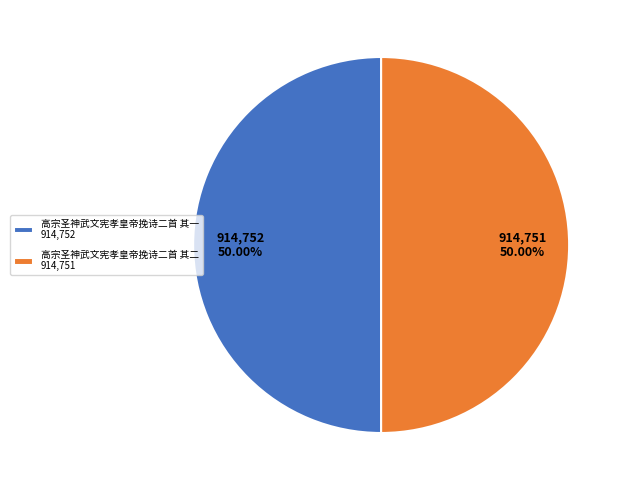

What percentage is the 高宗圣神武文宪孝皇帝挽诗二首 其二 slice, to the nearest percent?

50%